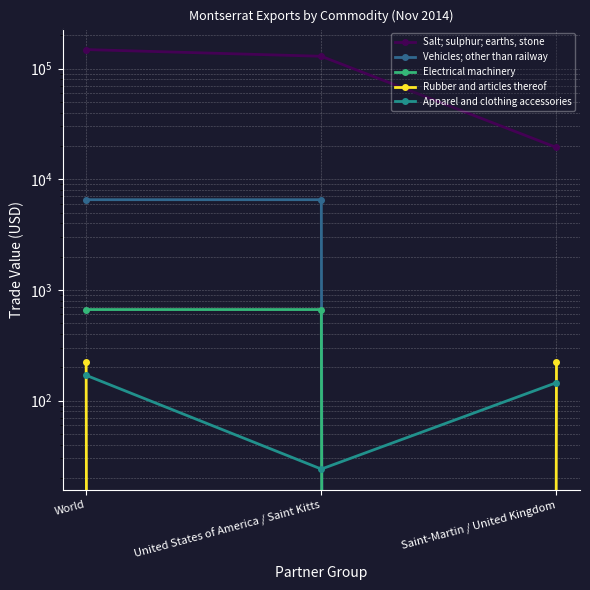

At which label does Vehicles; other than railway reach its peak?

World